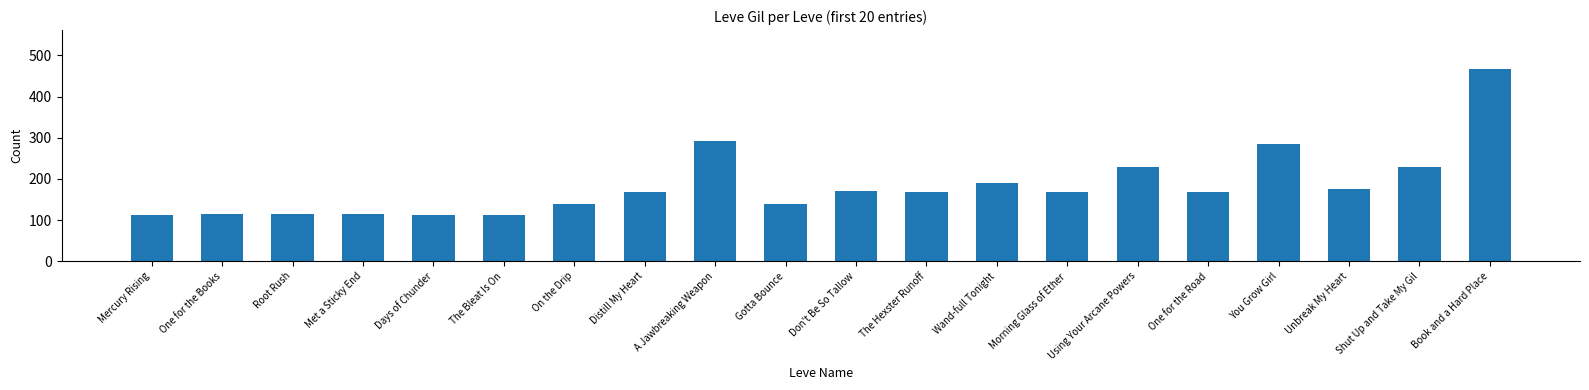

What is the difference between the second highest and minimum values?

181